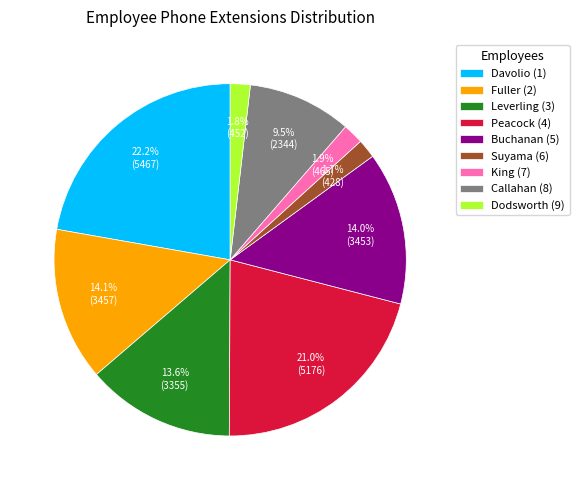

Which category has the biggest portion of the pie?

Davolio (1)